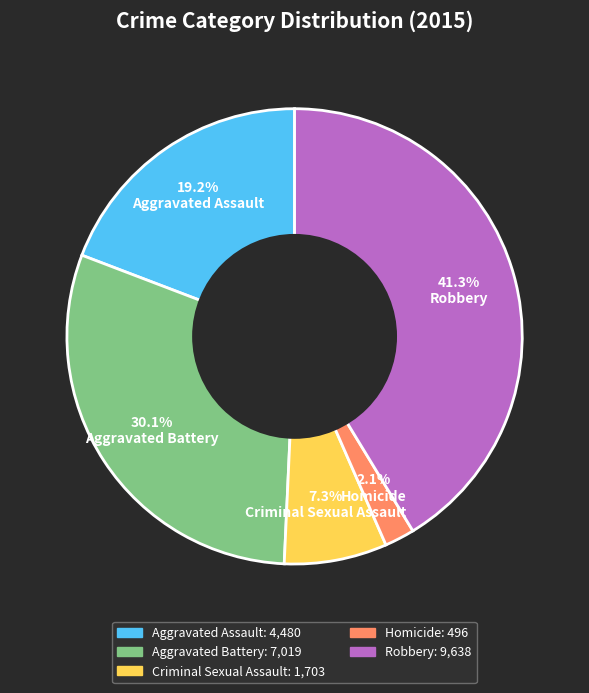

Which has a higher value, Criminal Sexual Assault or Robbery?

Robbery